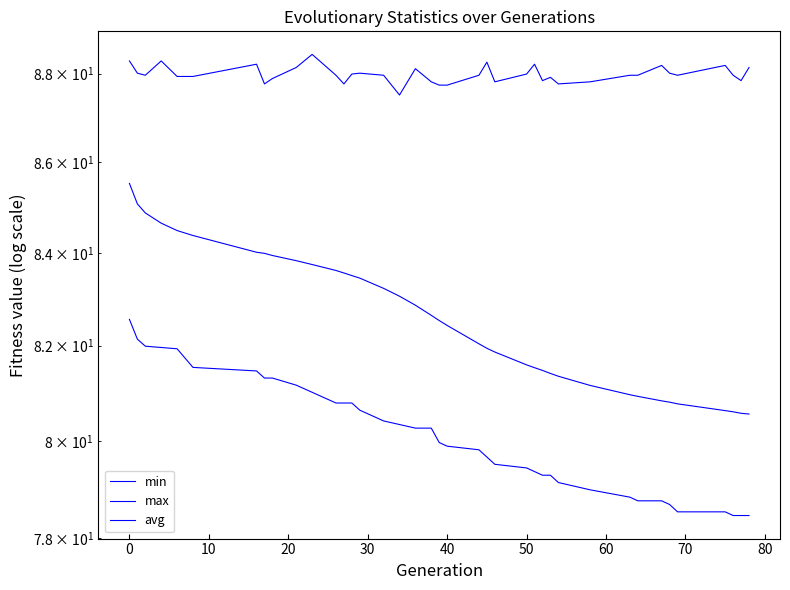

True or false: min has more than 1 interior local peaks.

False